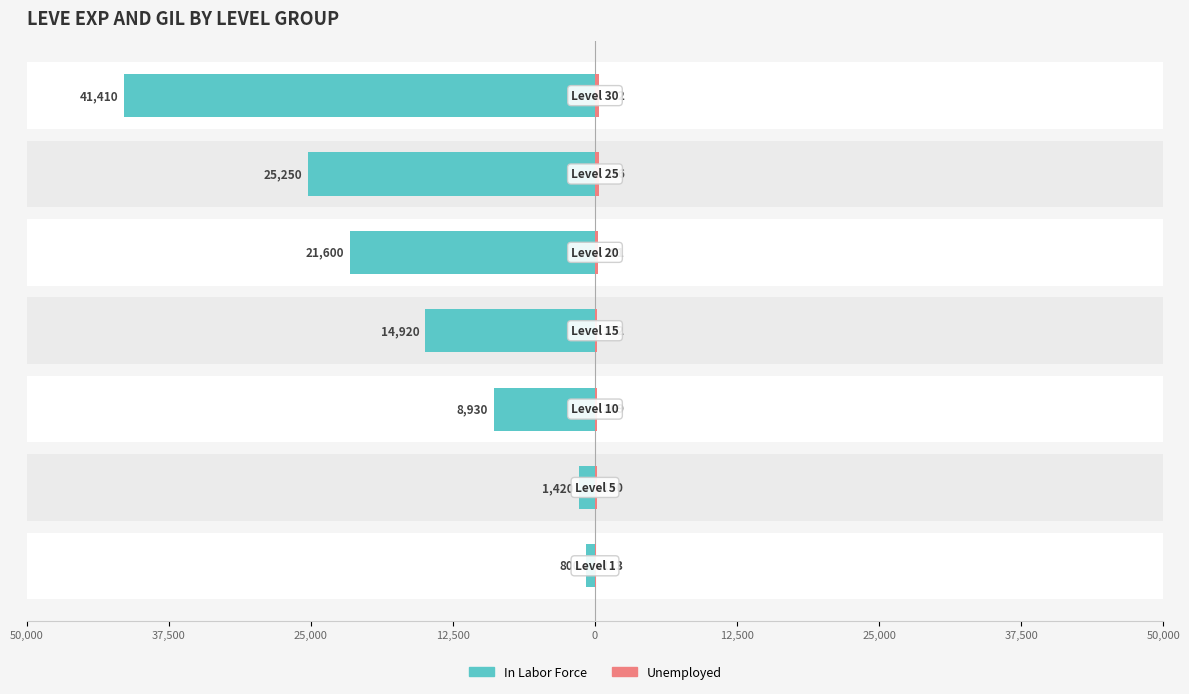

Reading left to right, list all the values displayed in this chart.

In Labor Force: 800	1420	8930	14920	21600	25250	41410
Unemployed: 113	140	169	172	281	326	372